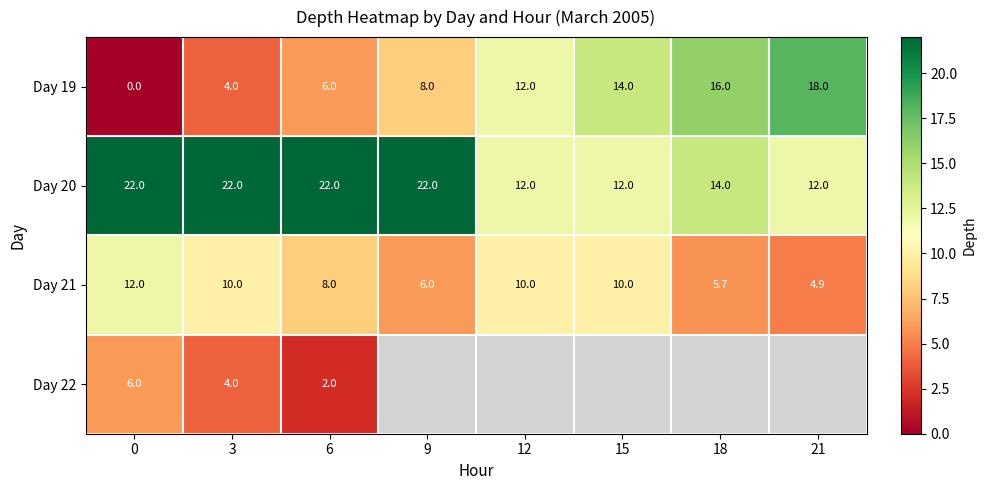

What is the sum of the Day 20 values at 12 and 21?

24.0